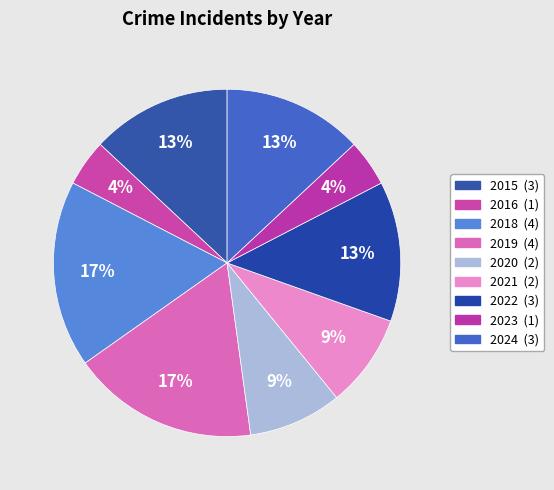

What percentage is the 2020 slice, to the nearest percent?

9%